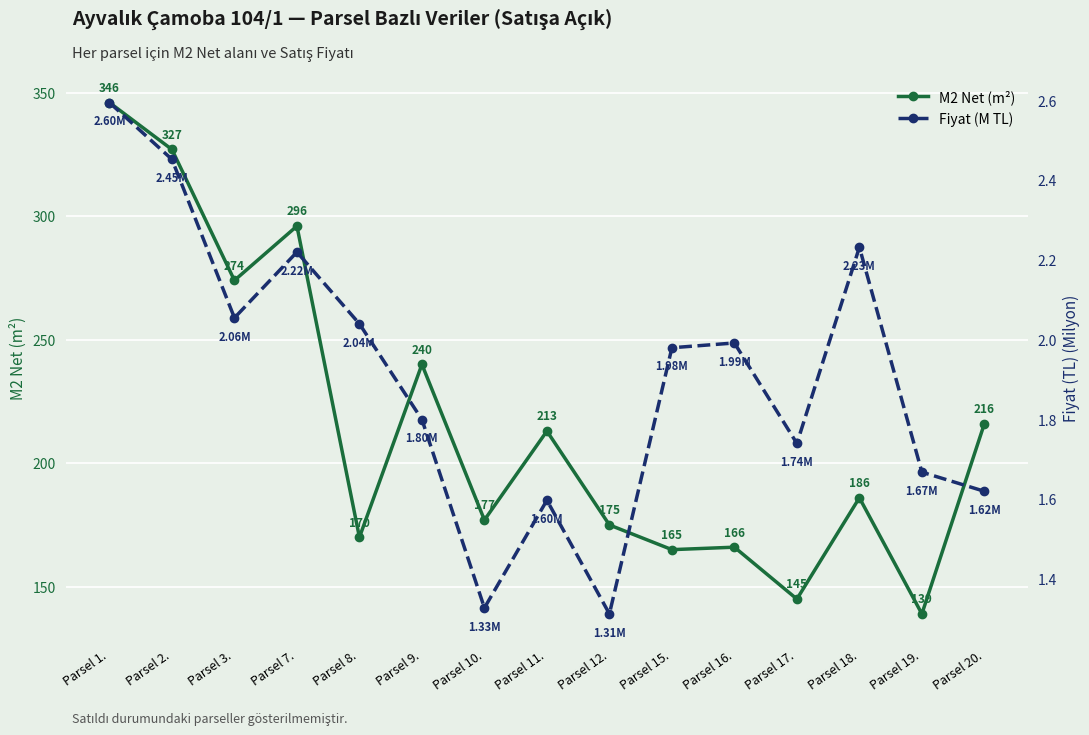

True or false: Fiyat (M TL) and M2 Net (m²) cross at least once.

False